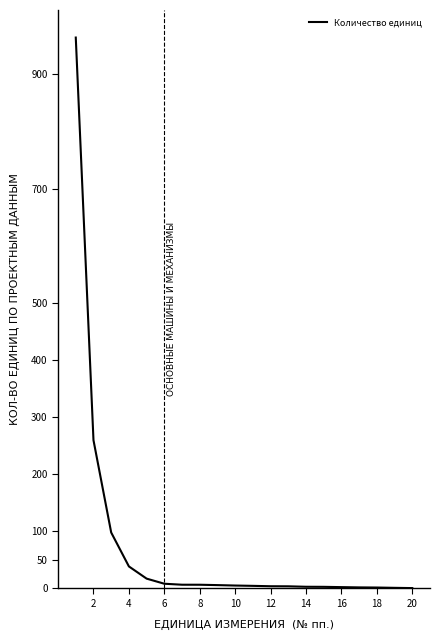

What is the difference between the maximum and minimum values?

964.0